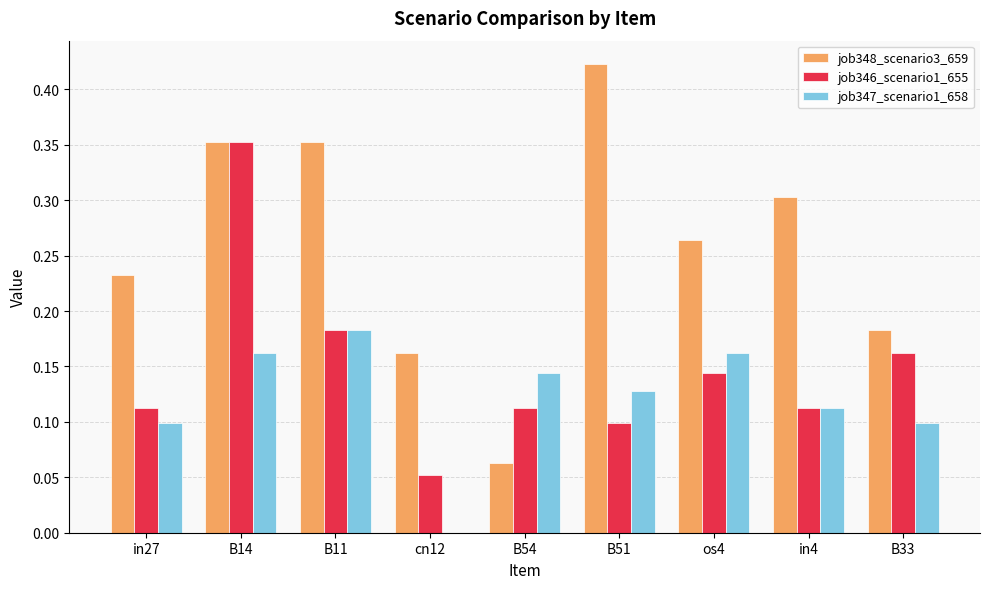

True or false: job347_scenario1_658 has a value of 0.1 at B54.

True